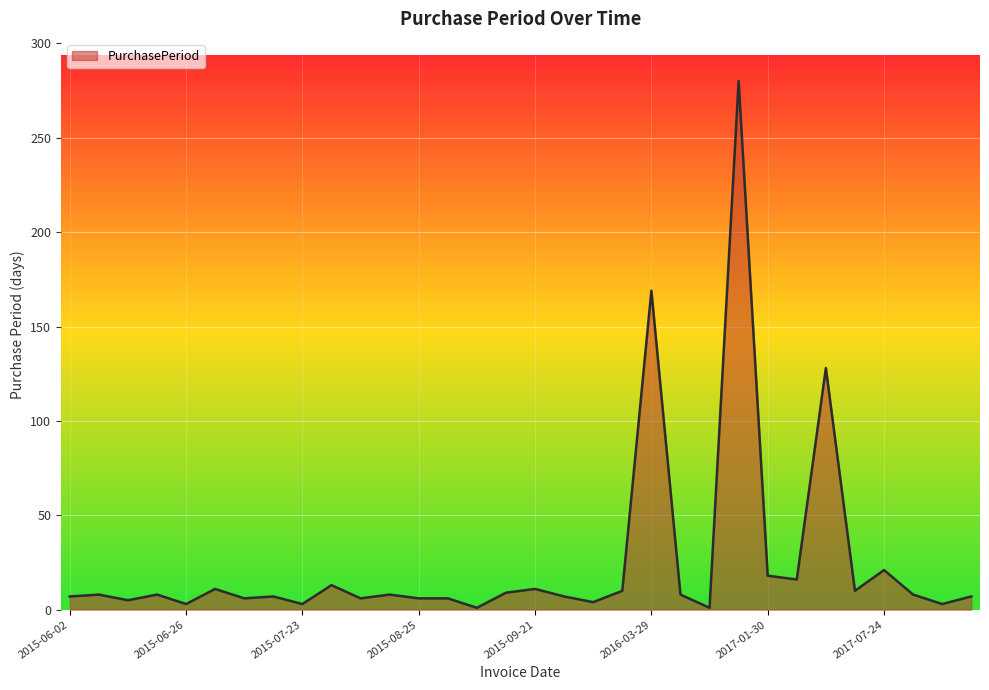

What is the difference between the maximum and minimum values?

279